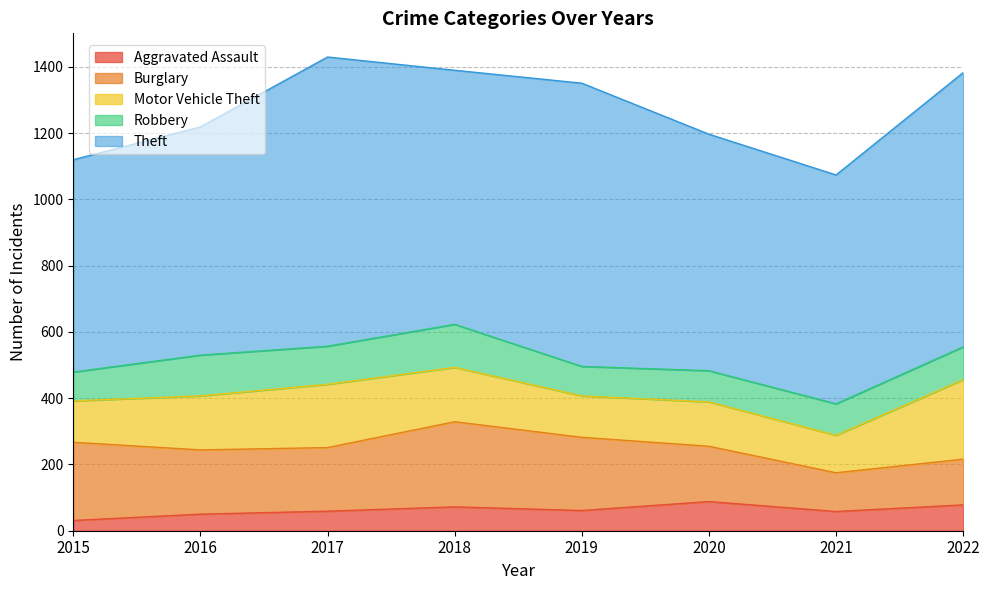

At which category does Aggravated Assault reach its first local valley?

2019